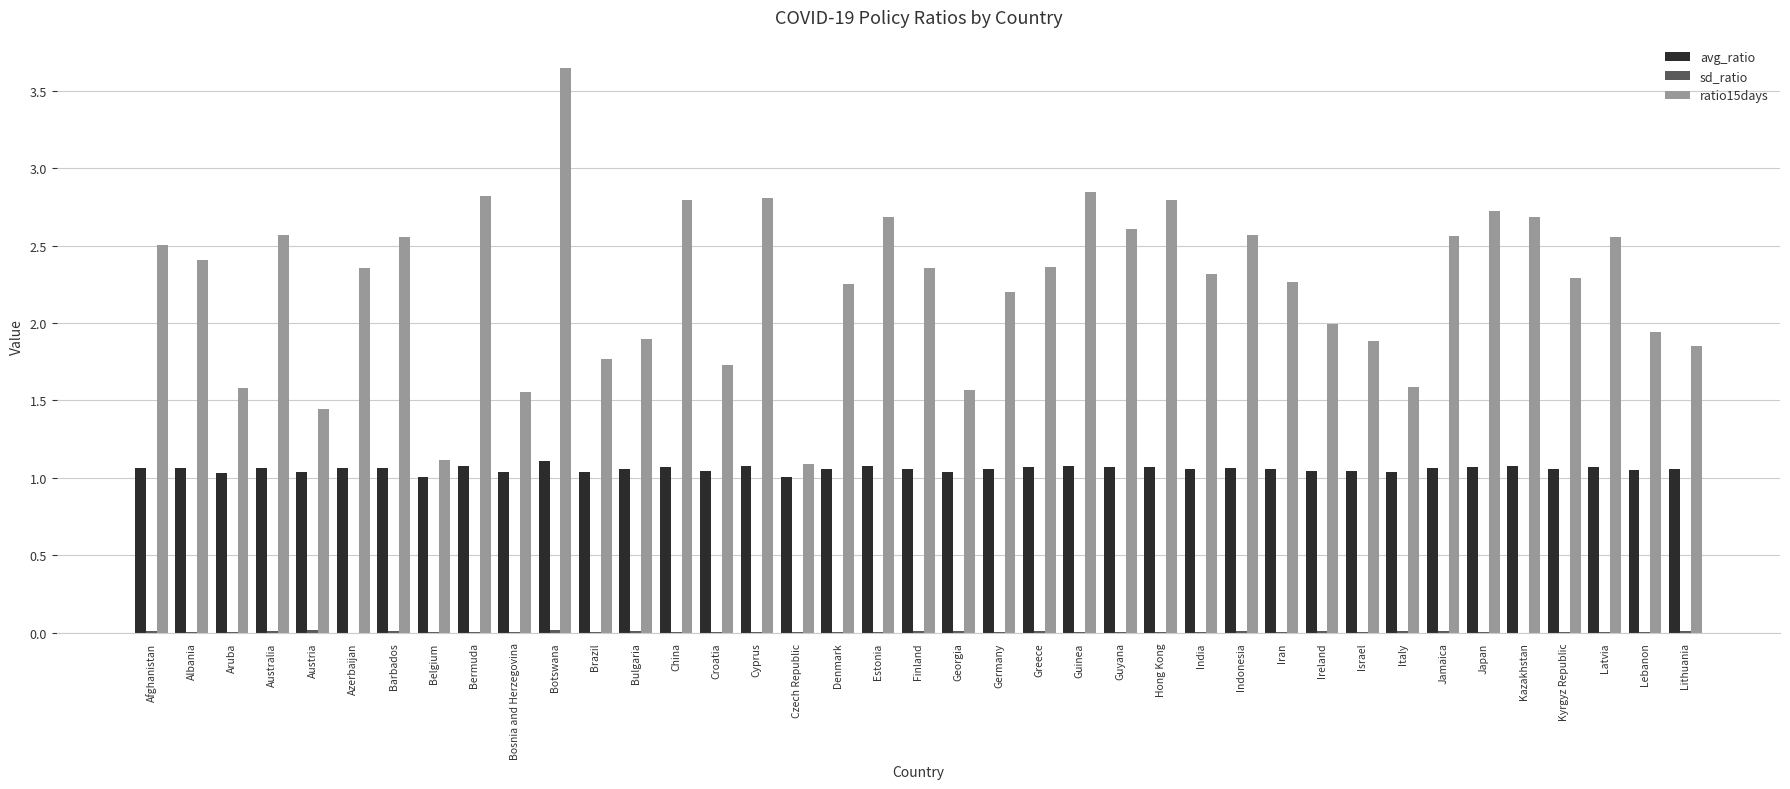

Which series has the largest total across all categories?

ratio15days